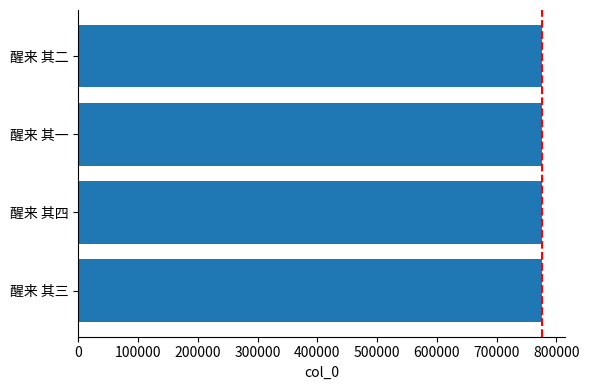

What is the average value?

776276